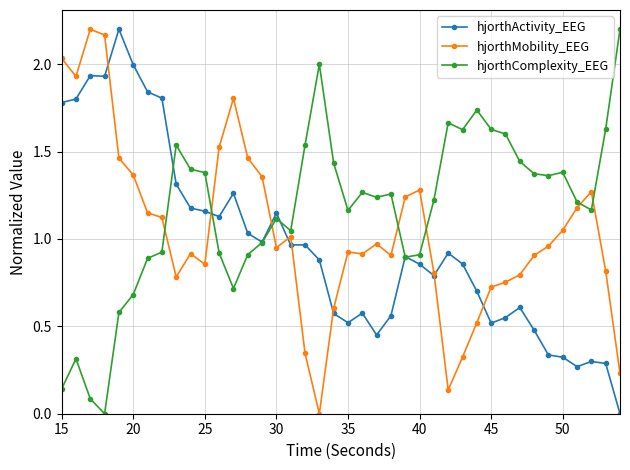

How many positive values does the hjorthComplexity_EEG series have?

39